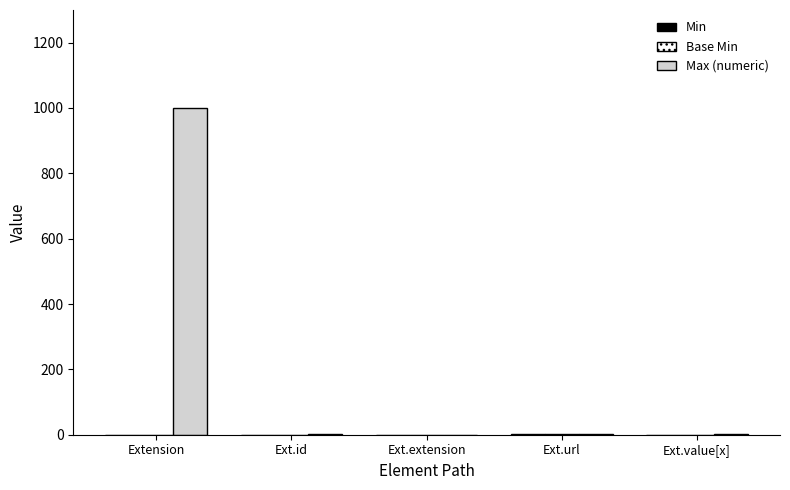

At which label does Max (numeric) reach its peak?

Extension